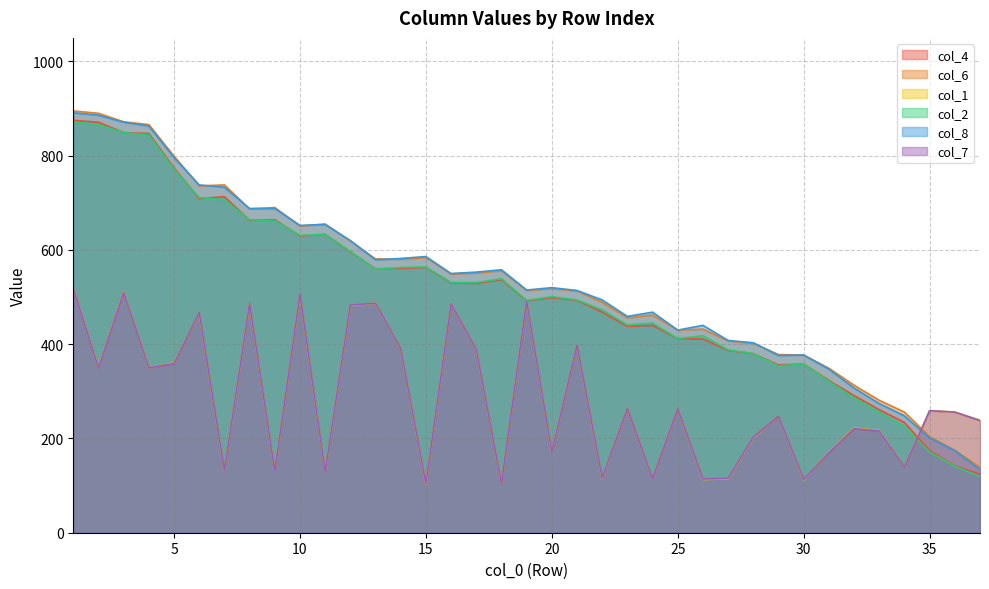

Which category has the highest value in the col_4 series?

1